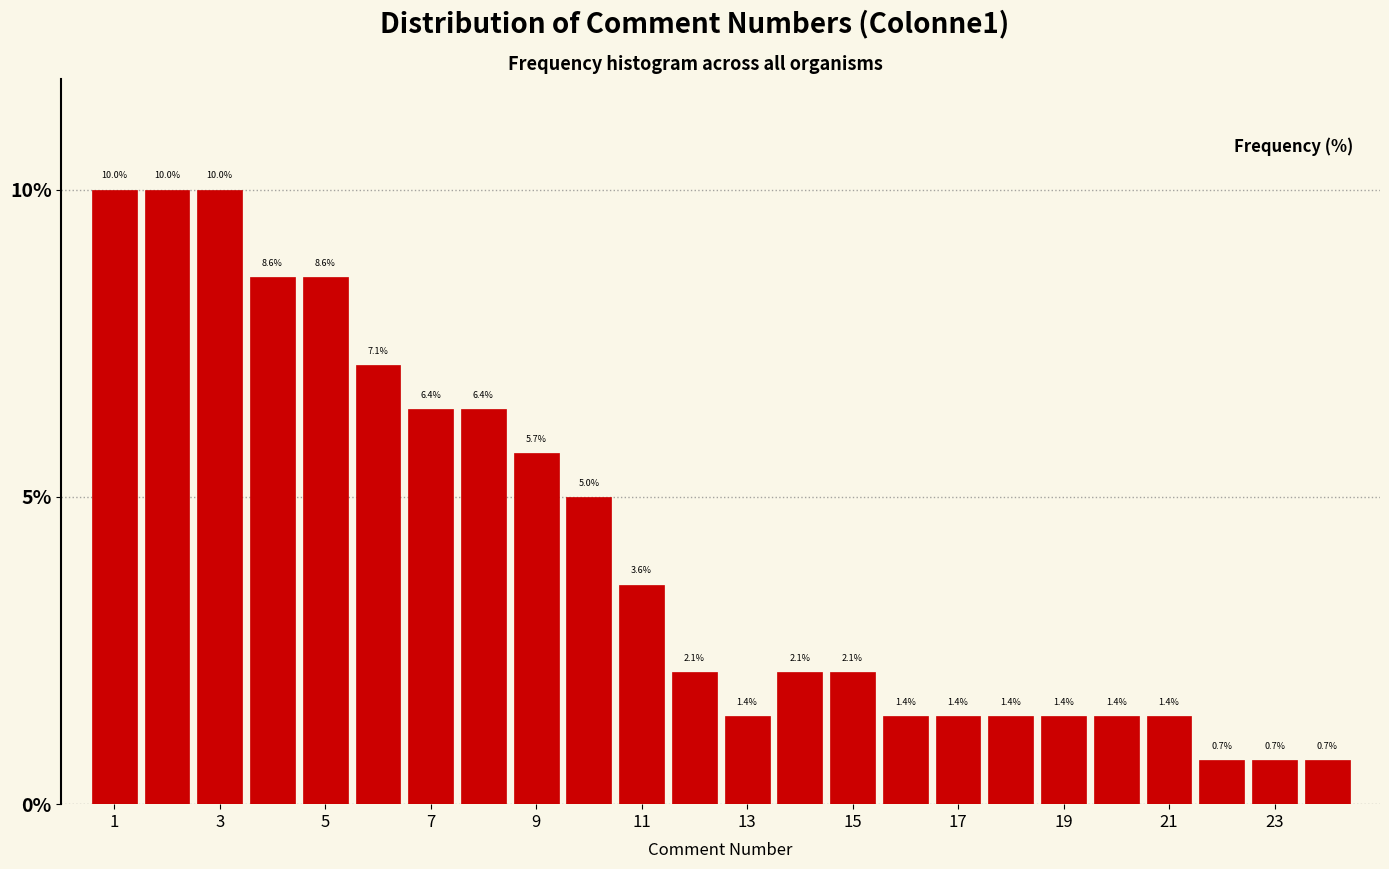

Reading left to right, transcribe this chart: for each bar, give the range it covers on the x-axis and its height. The bar edges are not printed on the chart, so give them approximately, as read against the axis.

0.5 to 1.5: 10.0
1.5 to 2.5: 10.0
2.5 to 3.5: 10.0
3.5 to 4.5: 8.6
4.5 to 5.5: 8.6
5.5 to 6.5: 7.1
6.5 to 7.5: 6.4
7.5 to 8.5: 6.4
8.5 to 9.5: 5.7
9.5 to 10.5: 5.0
10.5 to 11.5: 3.6
11.5 to 12.5: 2.1
12.5 to 13.5: 1.4
13.5 to 14.5: 2.1
14.5 to 15.5: 2.1
15.5 to 16.5: 1.4
16.5 to 17.5: 1.4
17.5 to 18.5: 1.4
18.5 to 19.5: 1.4
19.5 to 20.5: 1.4
20.5 to 21.5: 1.4
21.5 to 22.5: 0.7
22.5 to 23.5: 0.7
23.5 to 24.5: 0.7